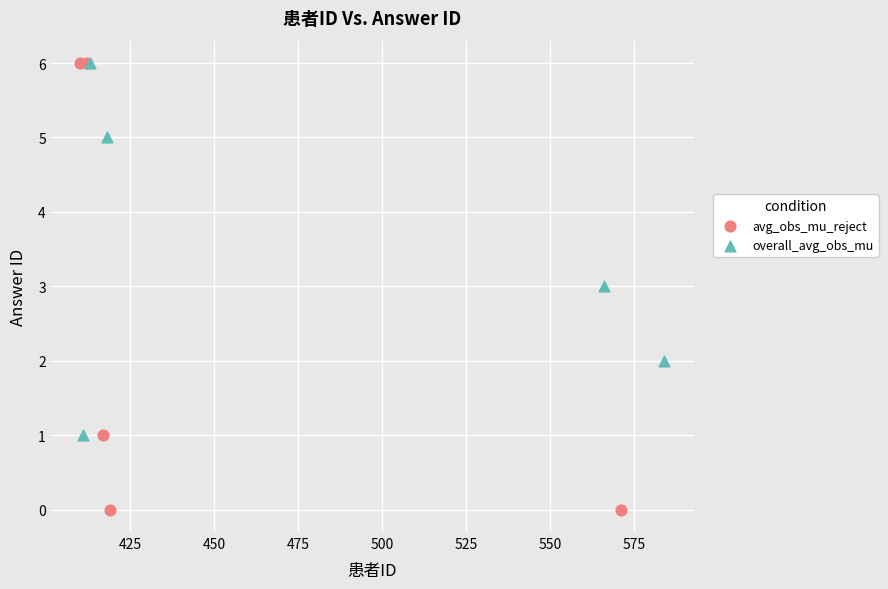

What are all the series names shown in the legend?

avg_obs_mu_reject, overall_avg_obs_mu